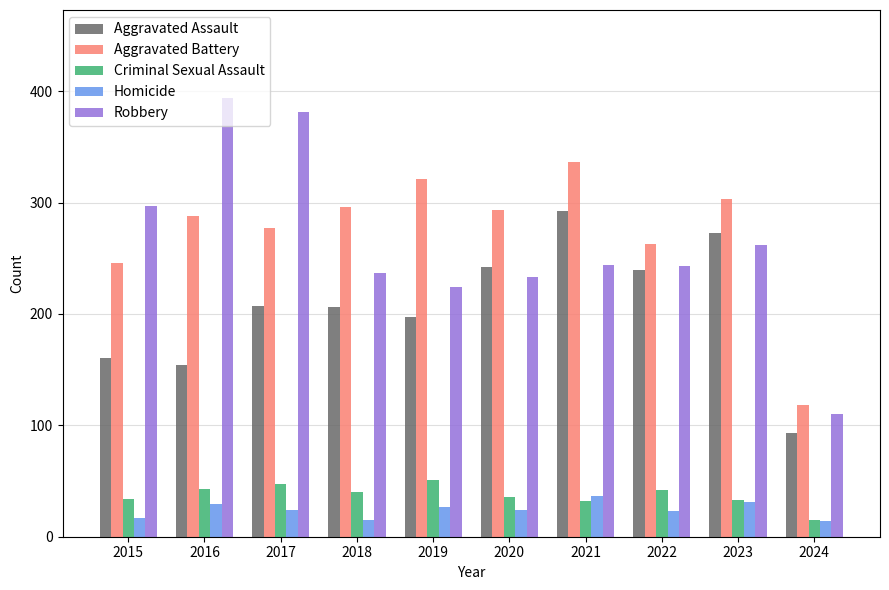

What is the sum of the Homicide values at 2015 and 2023?

48